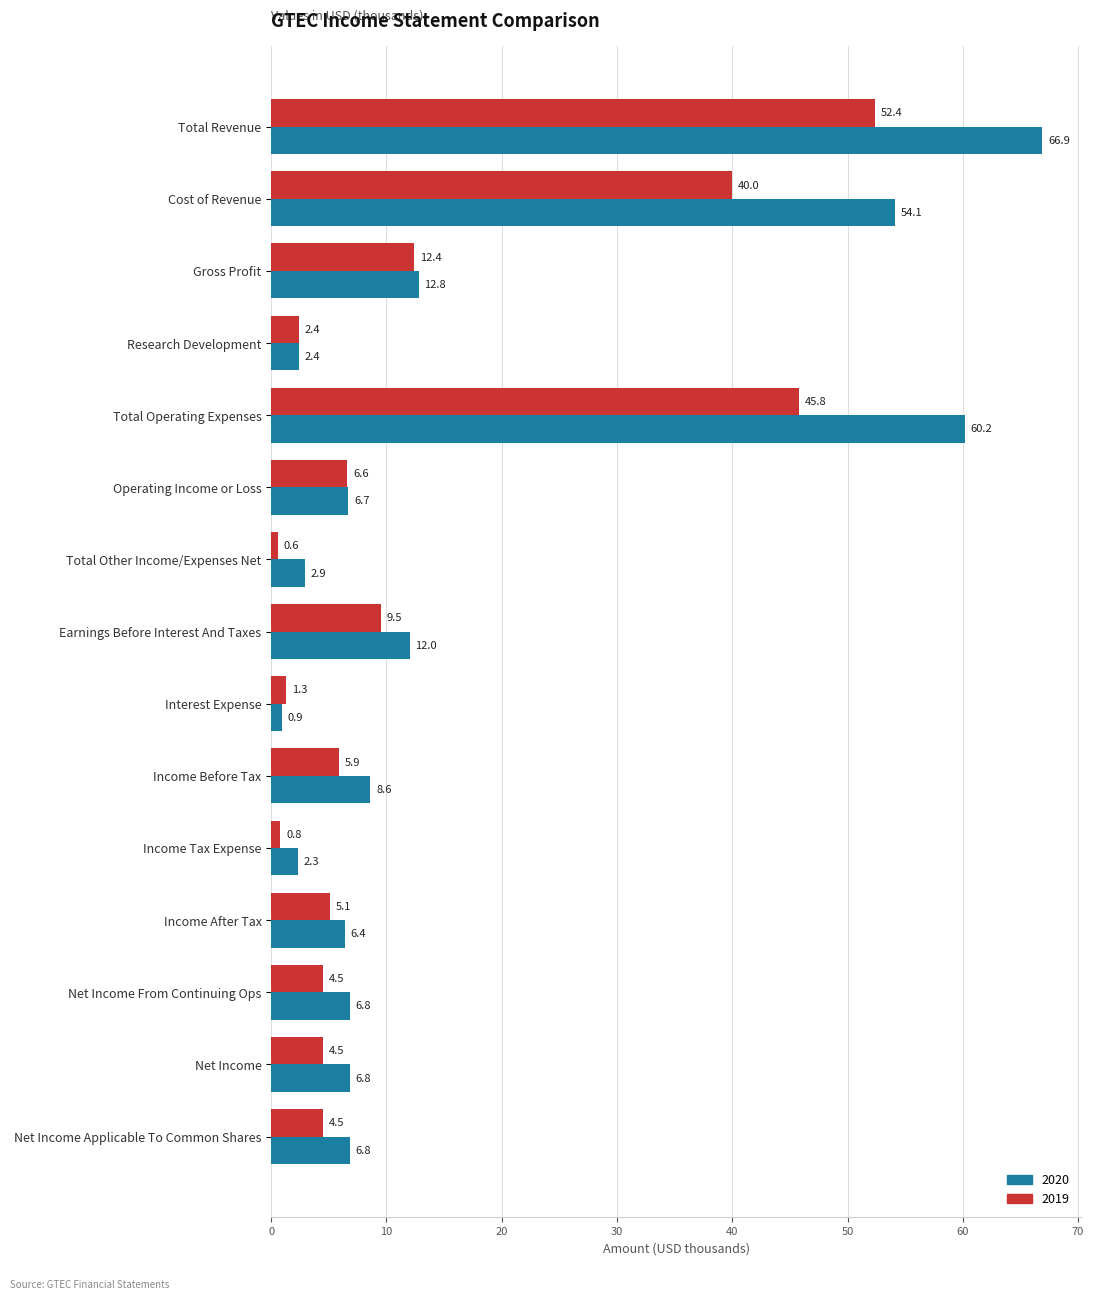

What are all the series names shown in the legend?

2020, 2019